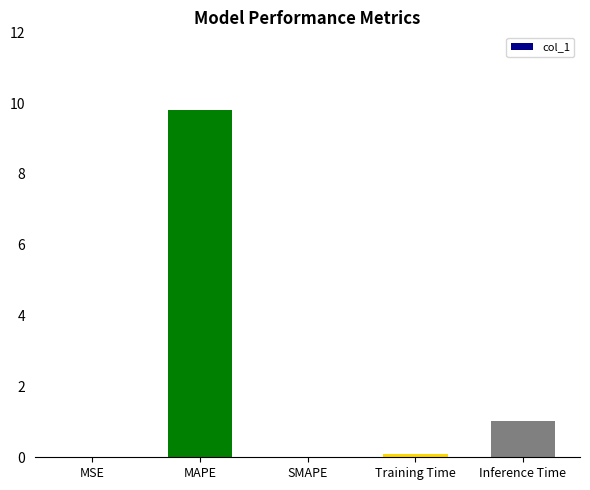

How many categories are shown in the chart?

5